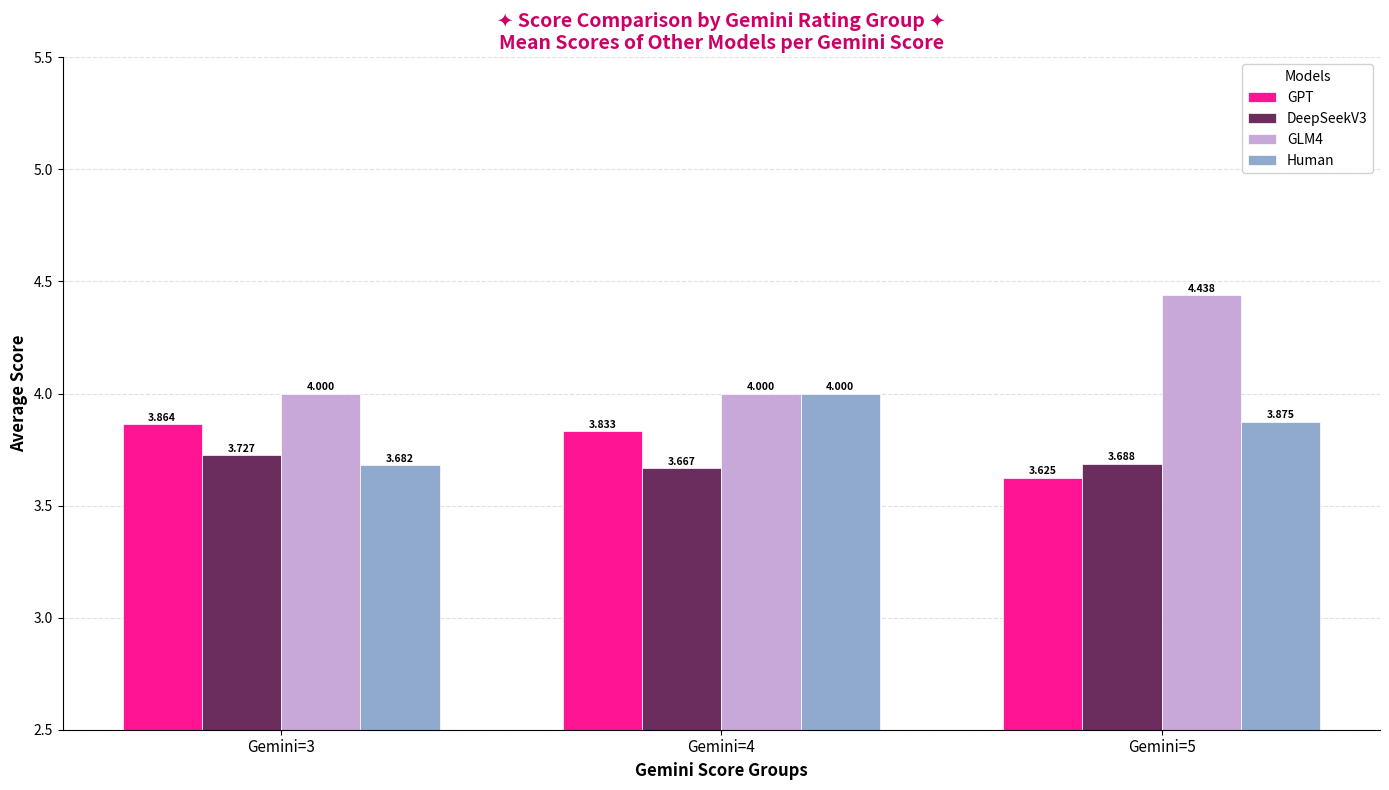

Which category has the lowest value in the GPT series?

Gemini=5